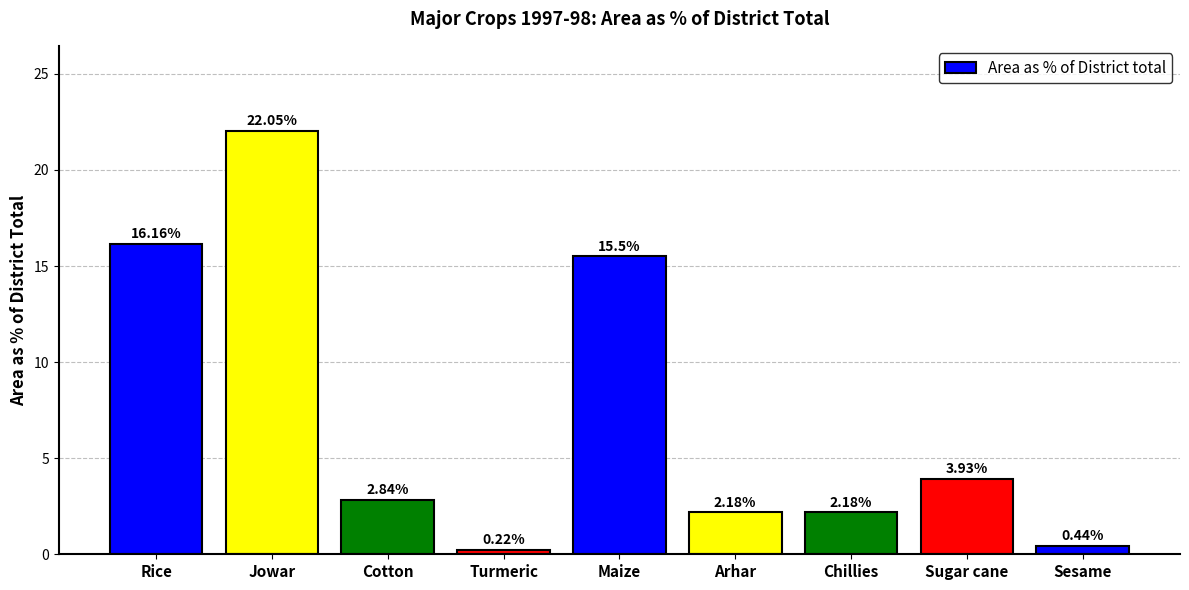

At which category does the chart reach its peak across all series?

Jowar